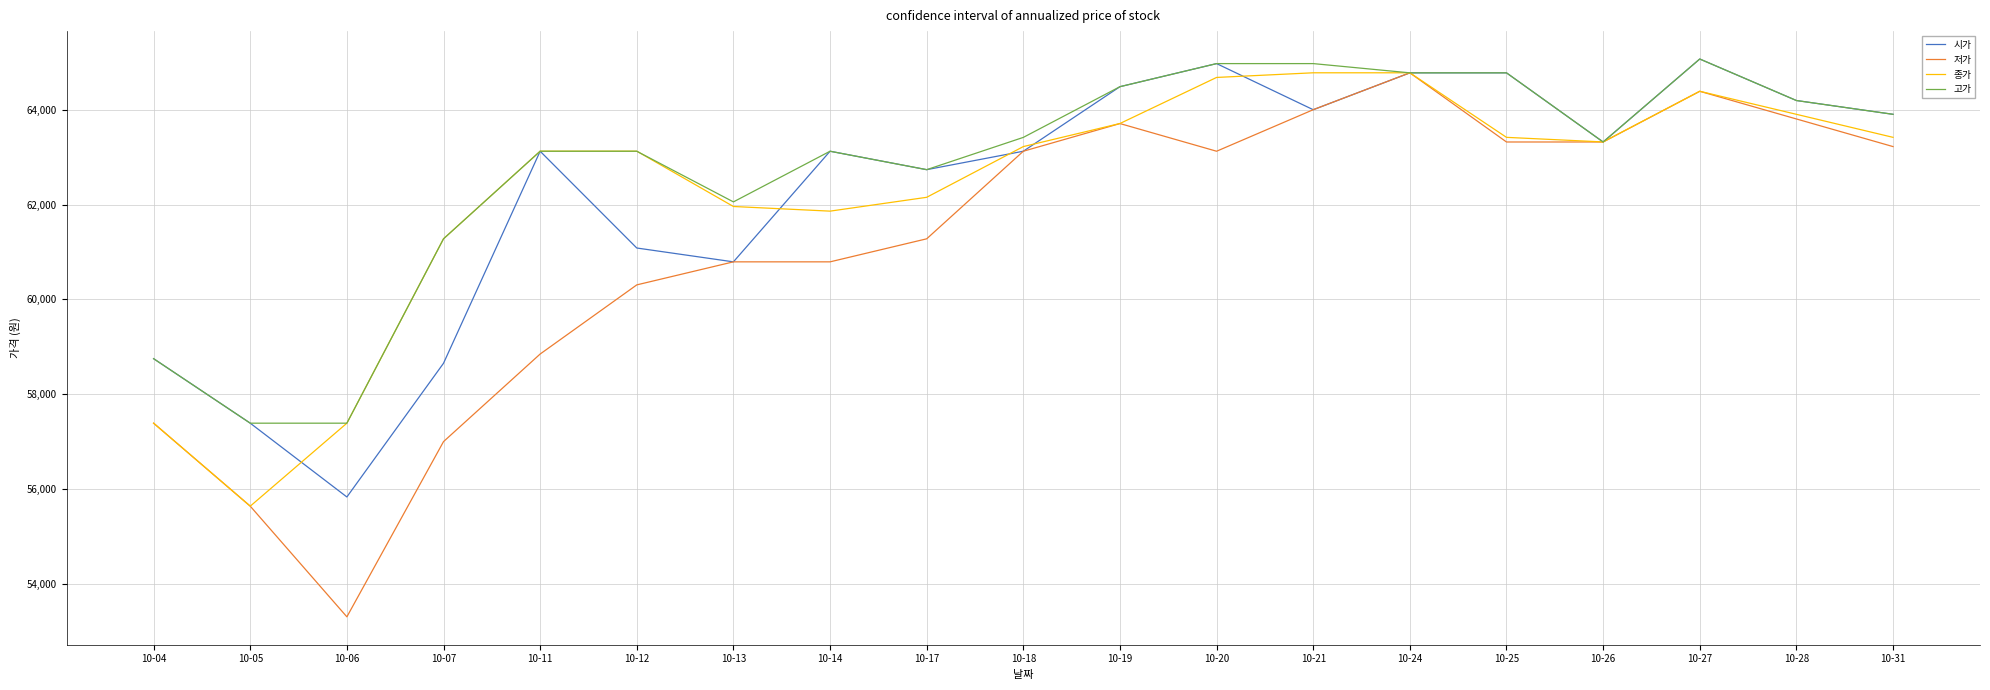

What is the total value across all series at 10-21?

257764